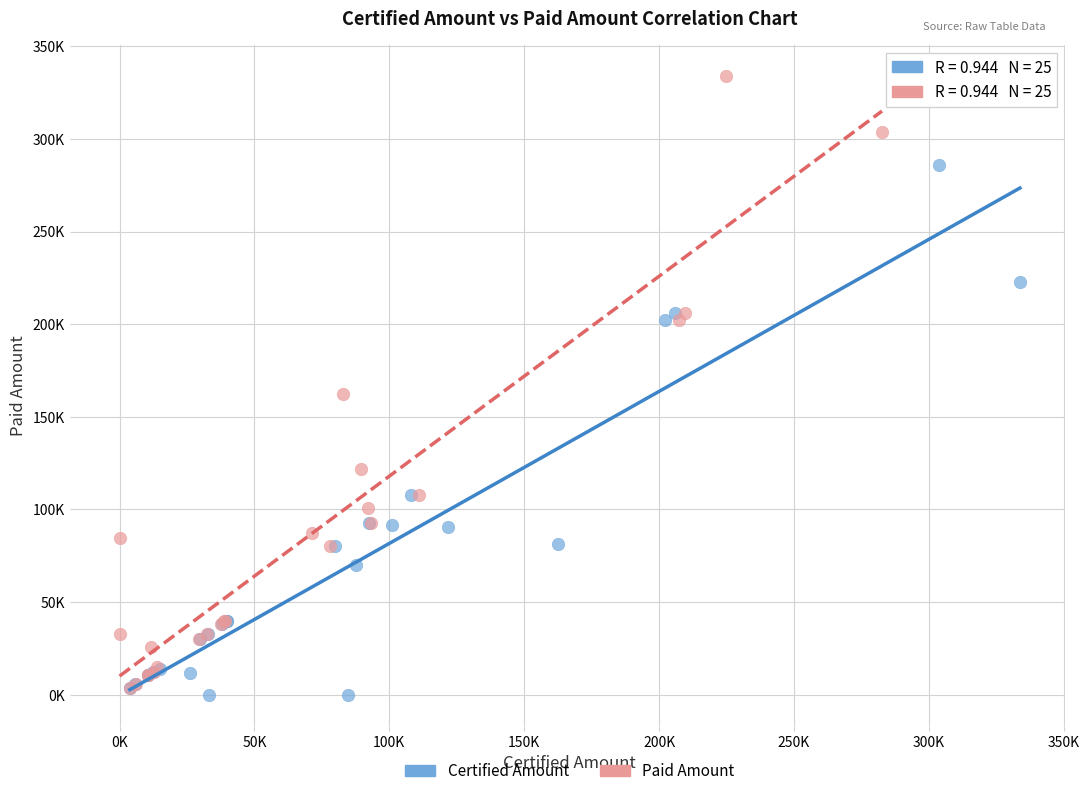

Which series has the largest Y range (max minus min)?

Paid Amount